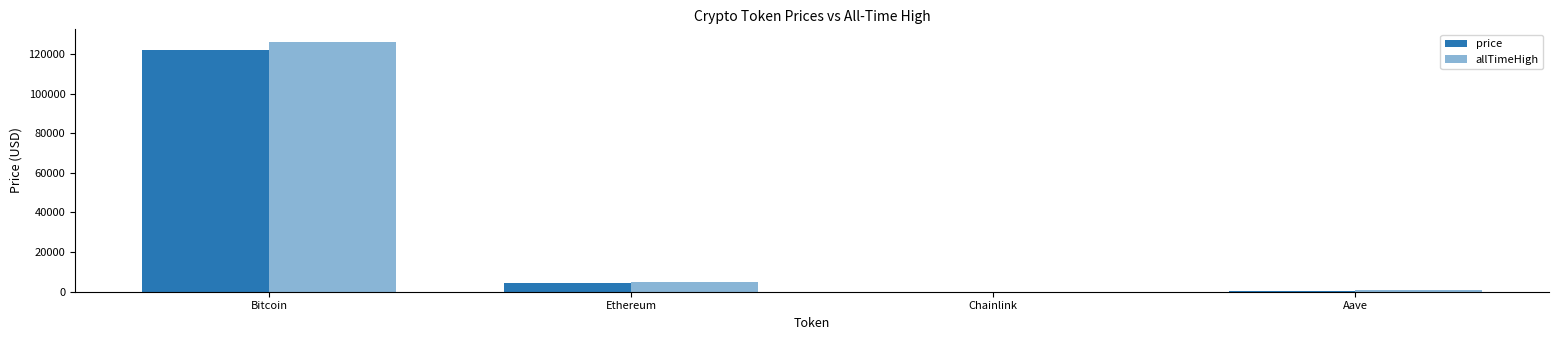

What is the difference between the price values at Aave and Ethereum?

4116.4